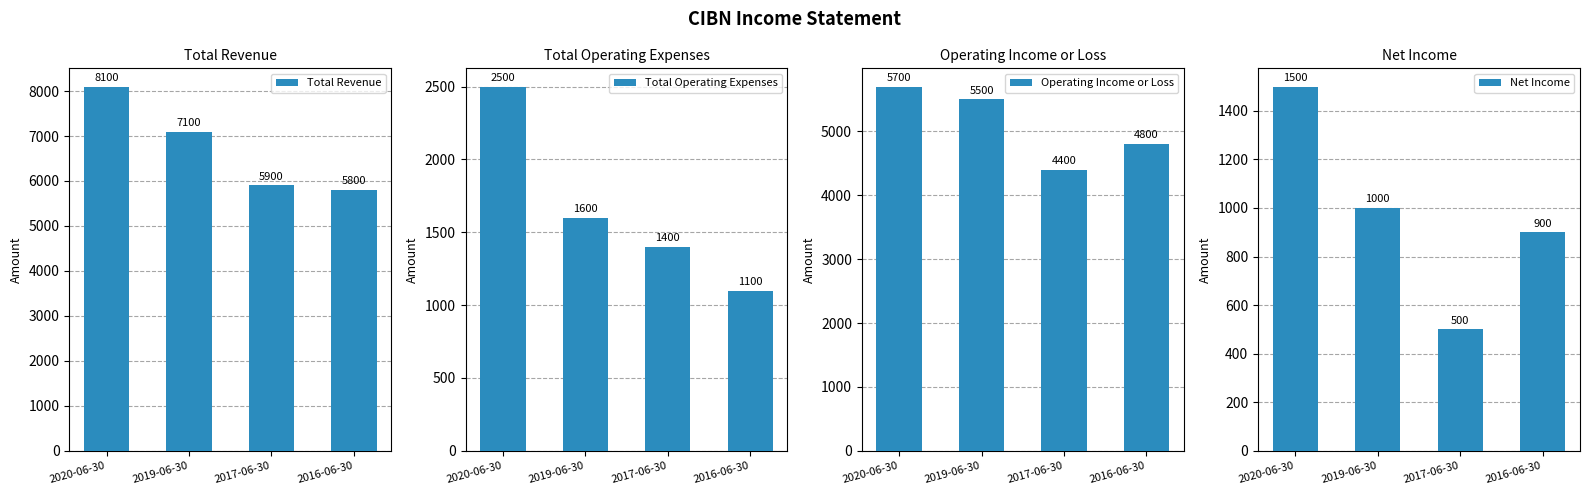

What is the label of the 1st bar from the left?

2020-06-30